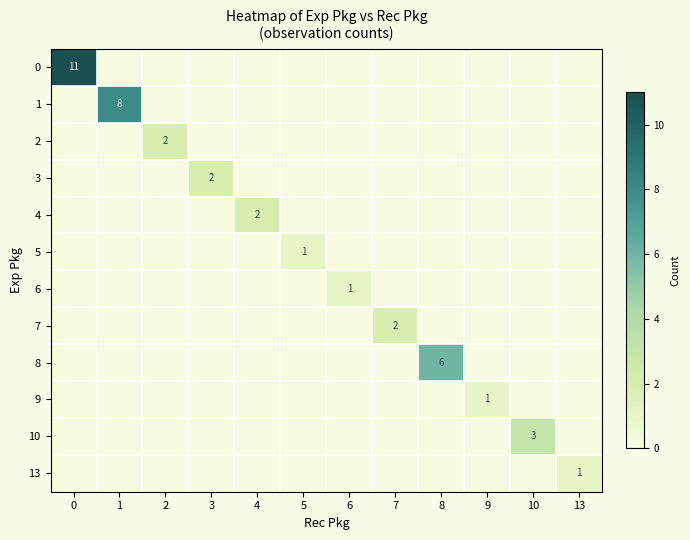

The row_11 series shows -1 at 9. True or false?

False